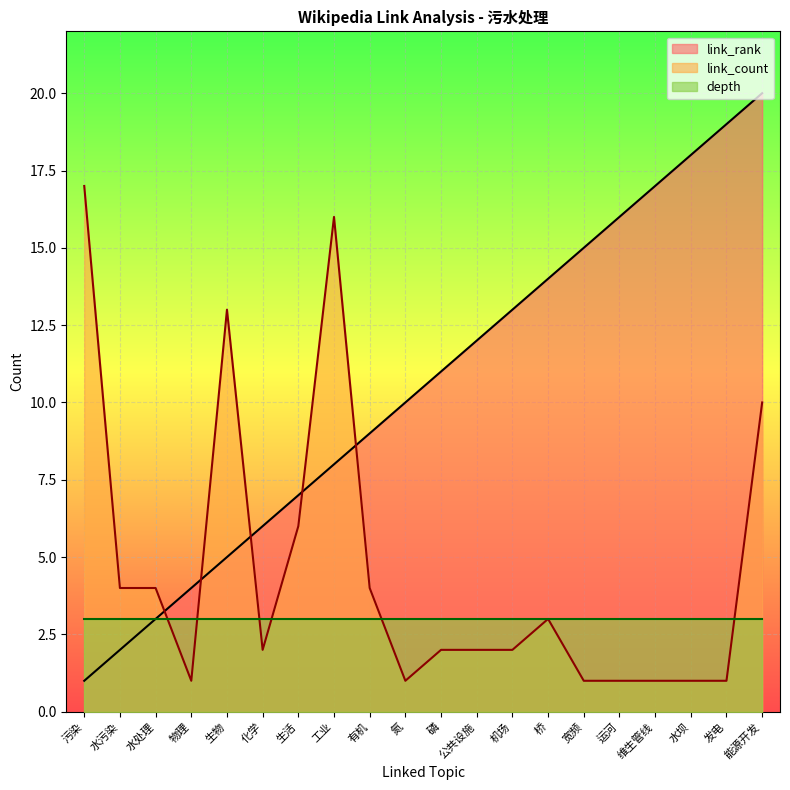

Between 物理 and 有机, which is larger?

有机